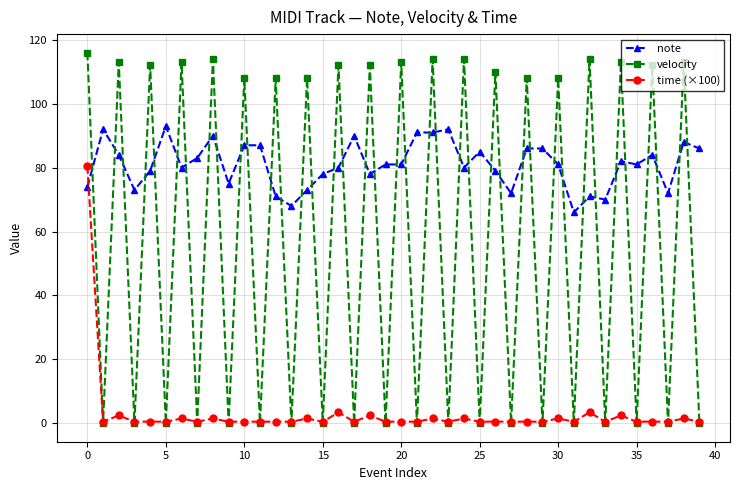

Which series has the widest spread of values?

velocity